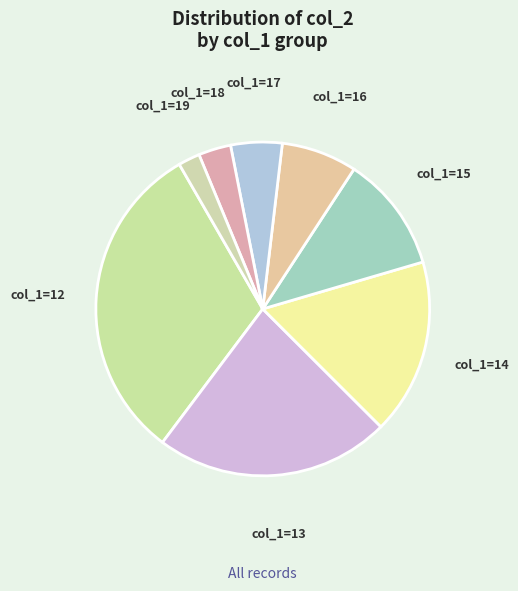

How many segments does this pie chart have?

8